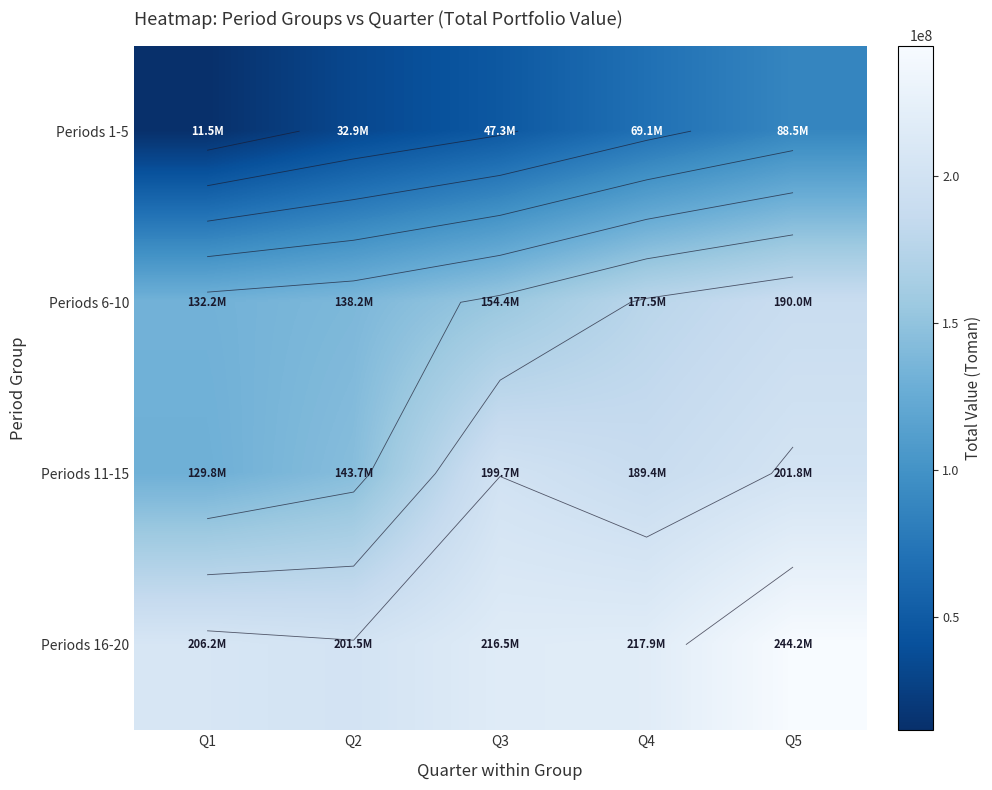

Which category has the lowest value in the Periods 11-15 series?

Q1